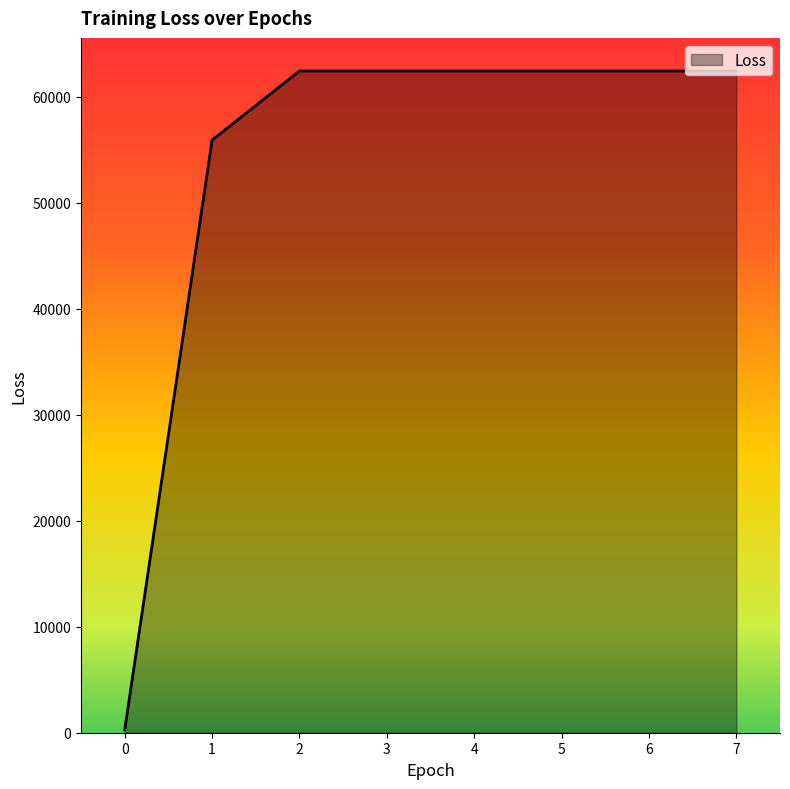

What is the sum of the values at 2 and 4?

124878.4